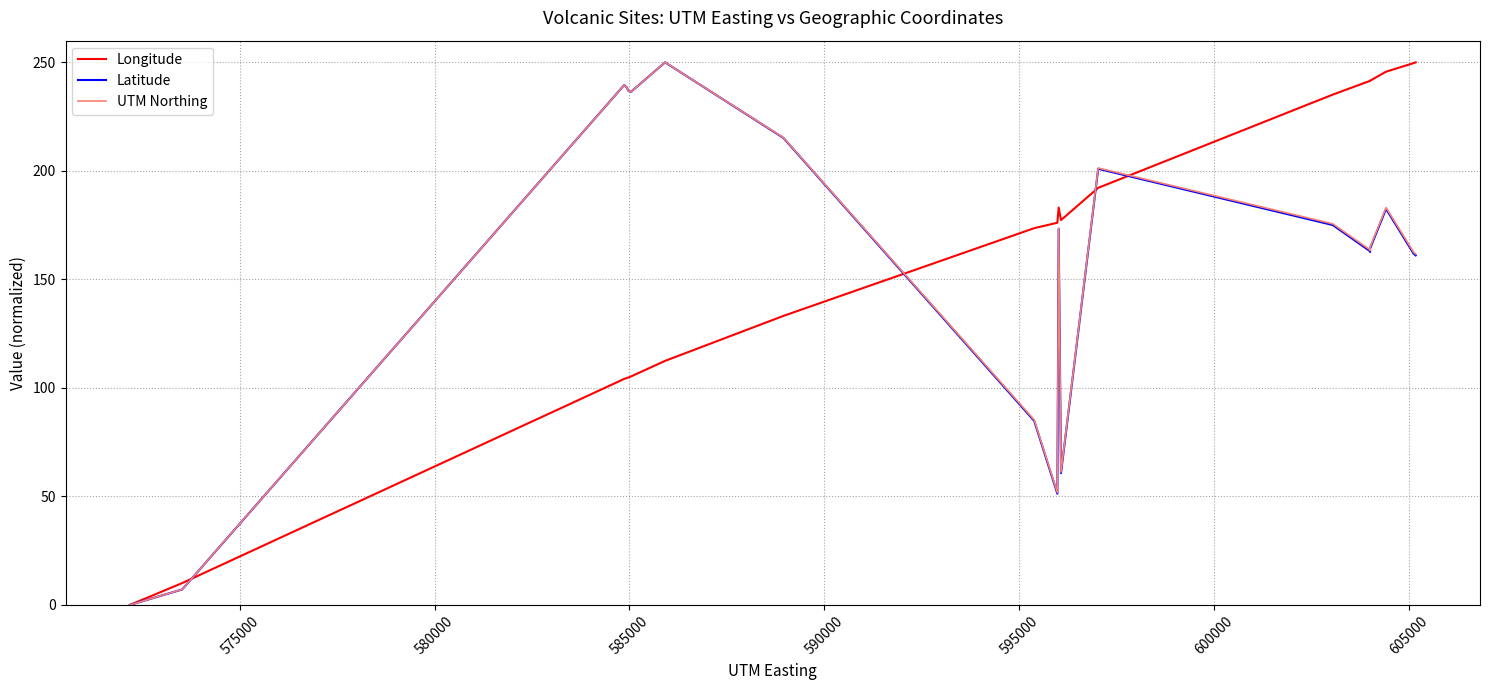

What are all the series names shown in the legend?

Longitude, Latitude, UTM Northing